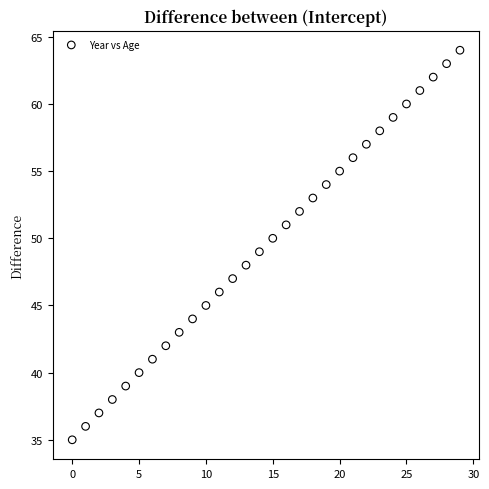

What is the range of Y values (max minus min)?

29